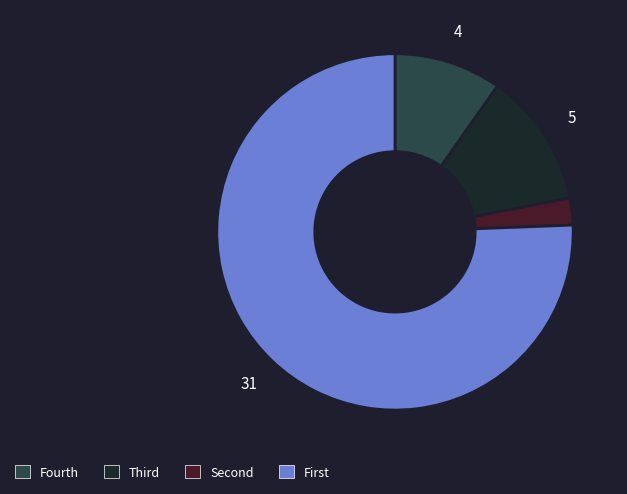

Count the number of slices in the pie.

4